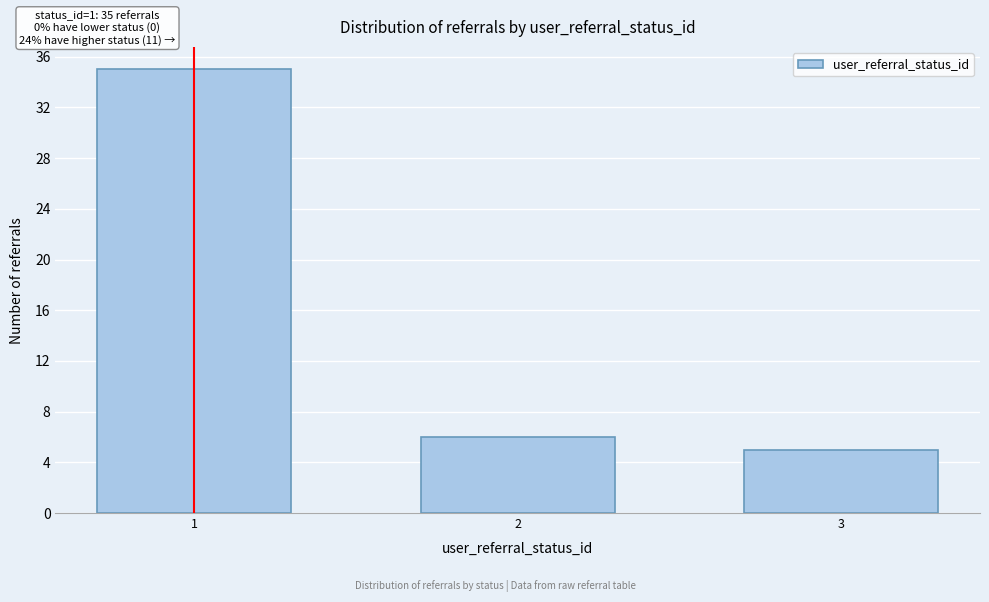

Reading left to right, extract all data points from this chart.

35	6	5